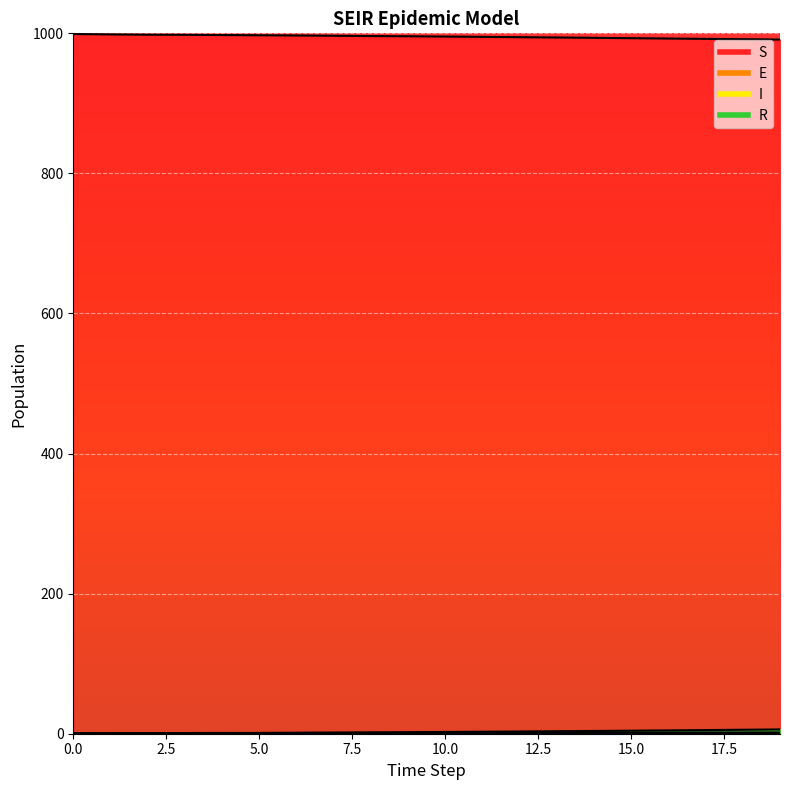

Which has a higher value, 4 or 1?

1